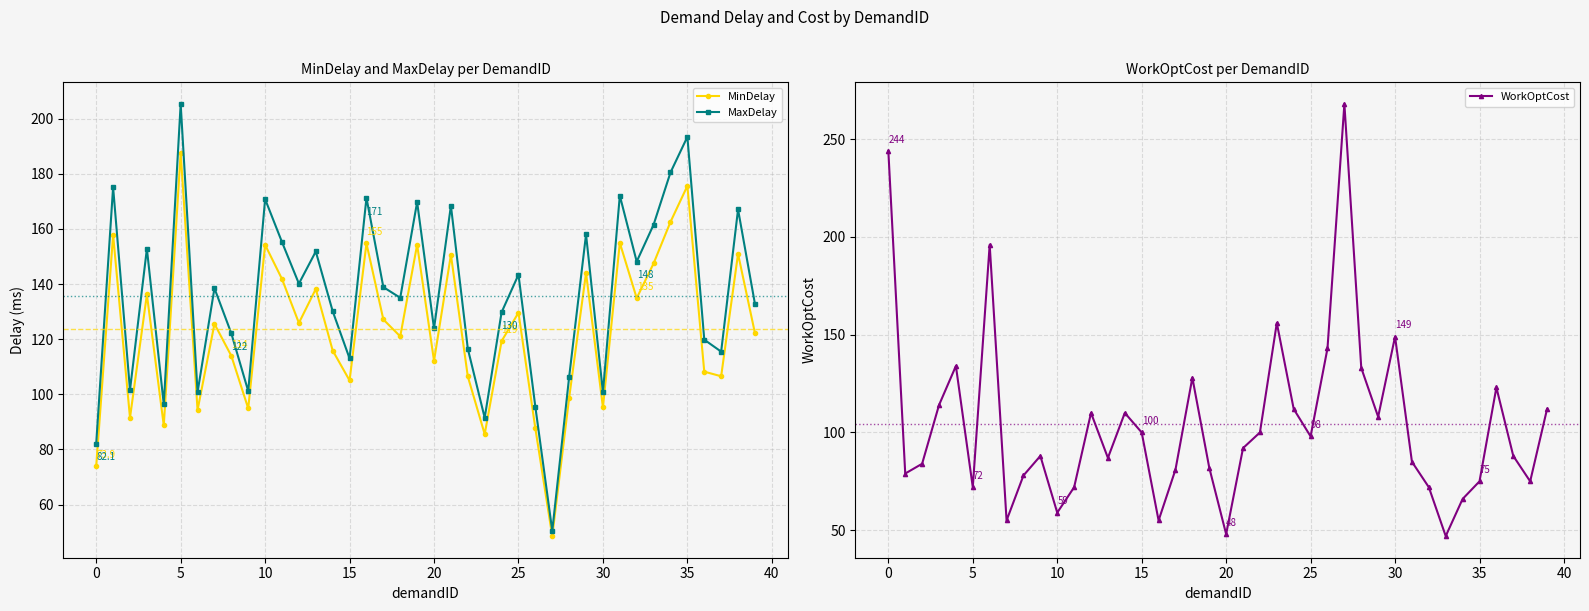

How many data points in WorkOptCost are above 92?

19